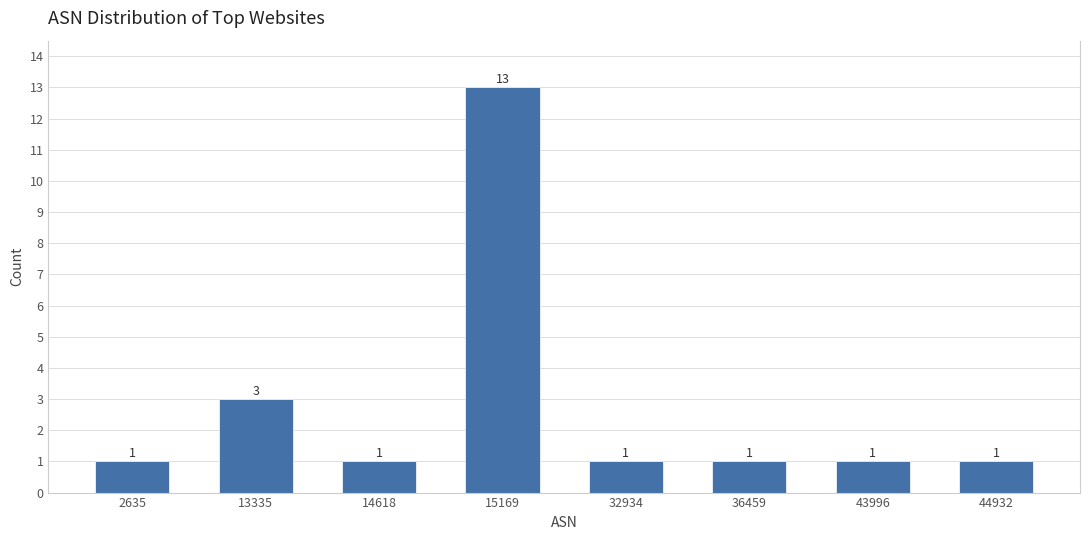

Reading left to right, what are all the values shown in this chart?

1	3	1	13	1	1	1	1